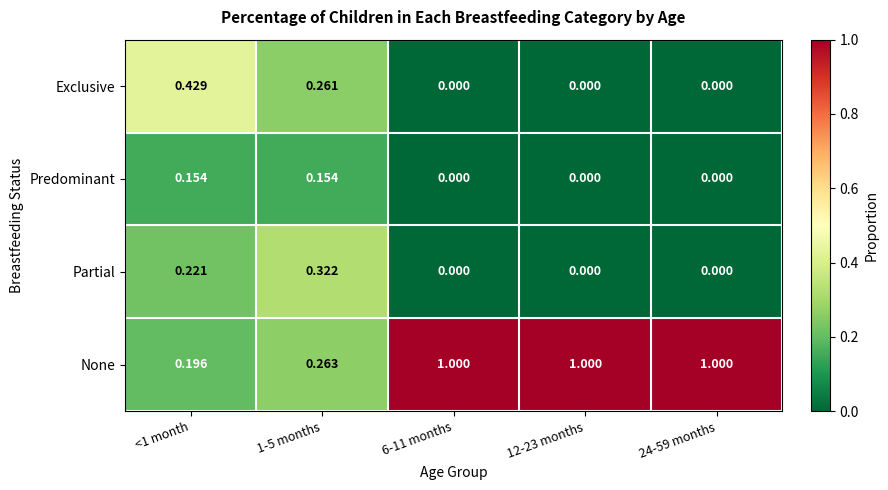

What is the difference between the highest and lowest values at 12-23 months?

1.0